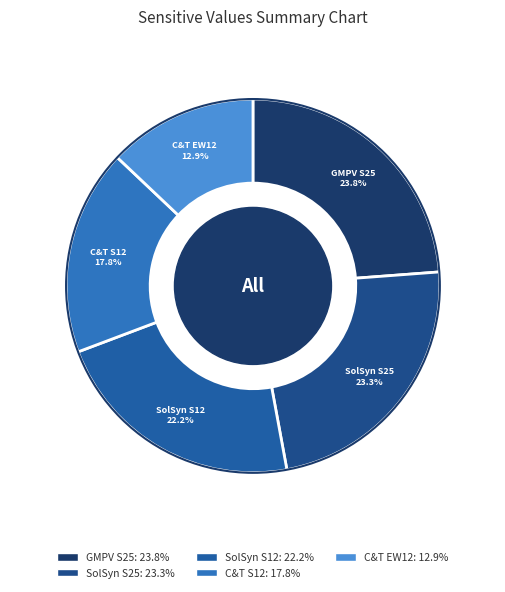

Count the number of slices in the pie.

5